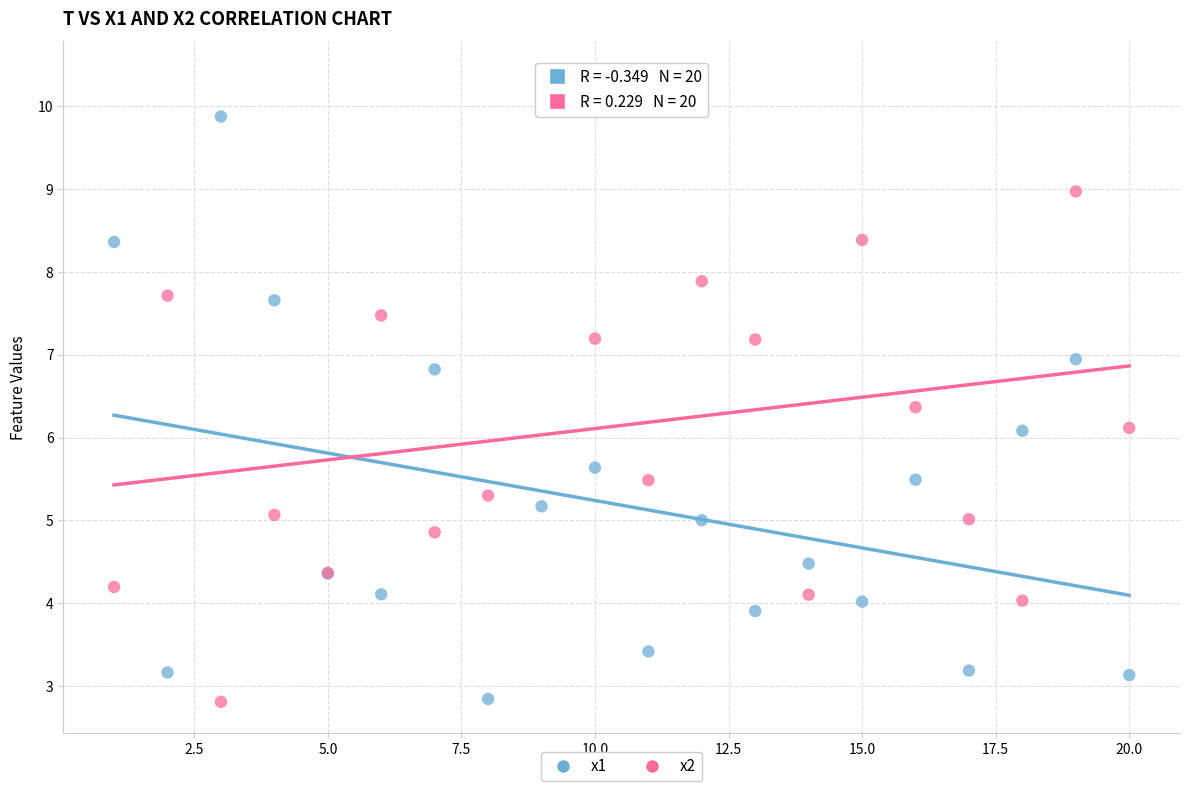

Which series has the widest spread of Y values?

x2